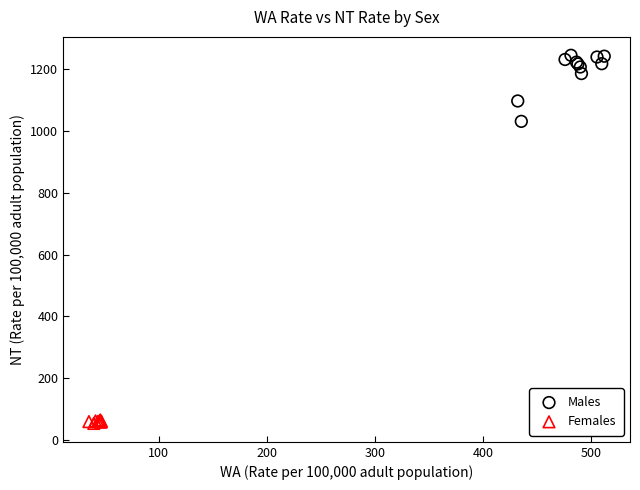

Which series has the widest spread of Y values?

Males